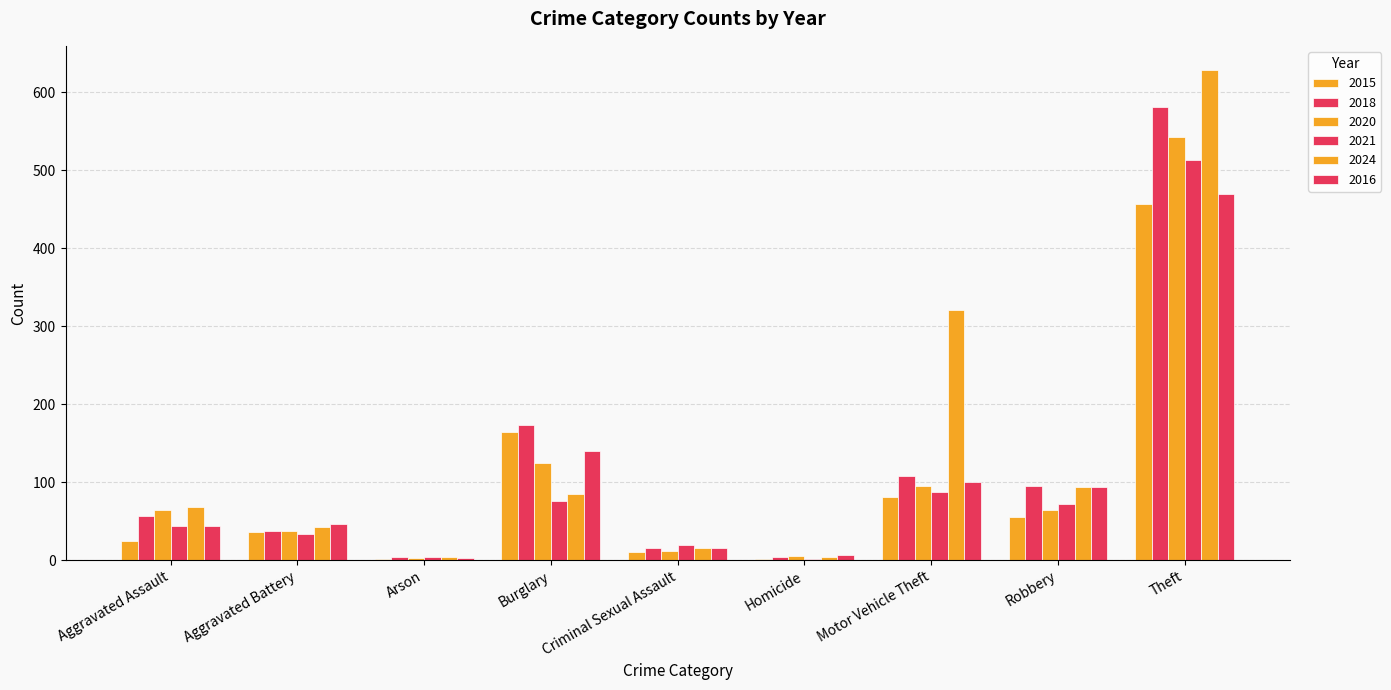

What is the approximate value of 2018 at Aggravated Battery, to the nearest 50?

50